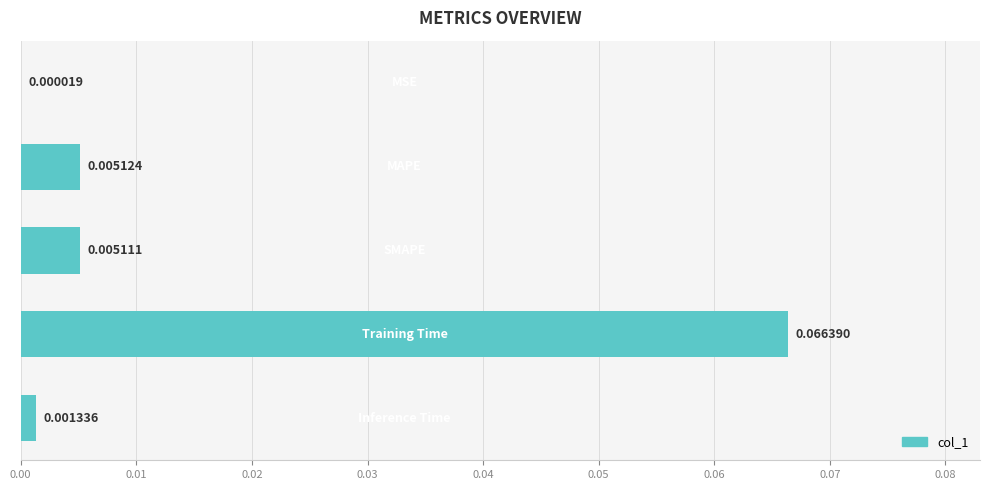

Are the bars horizontal?

Yes